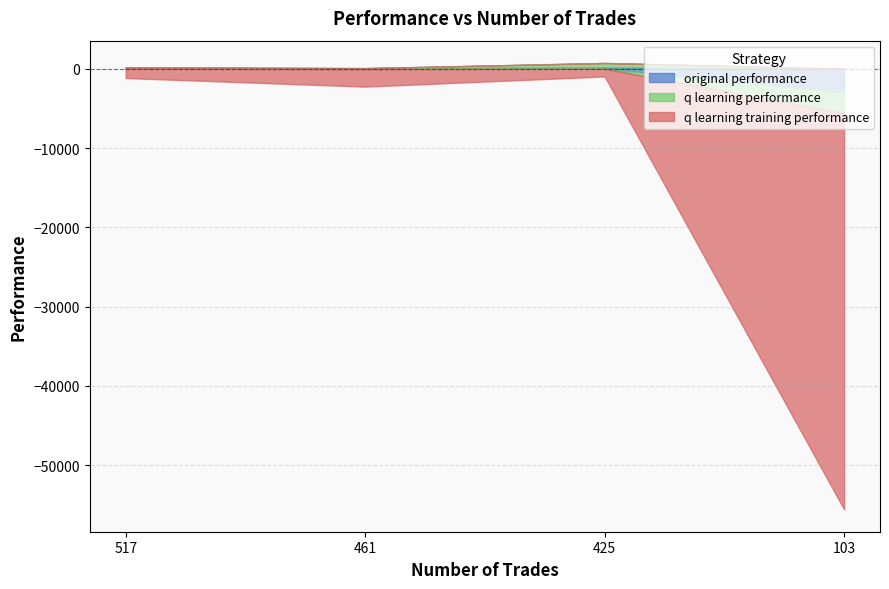

How many interior local peaks does the q learning performance series have?

1